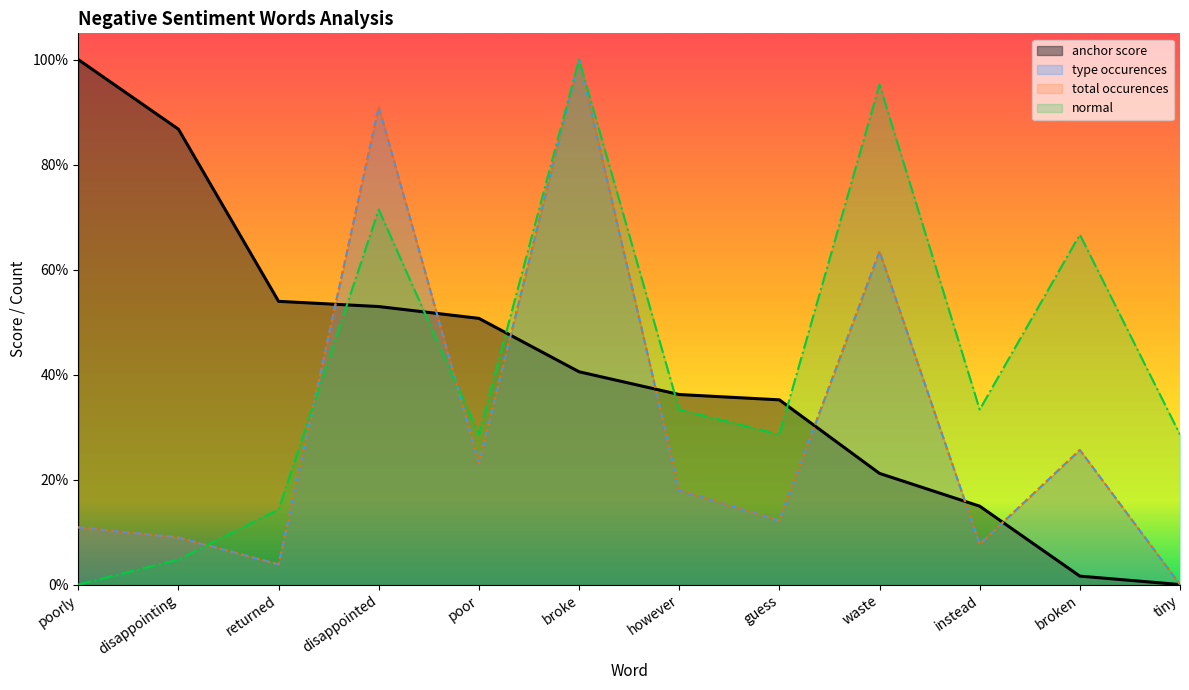

In type occurences, how many points are higher than both neighbors (excluding endpoints)?

4